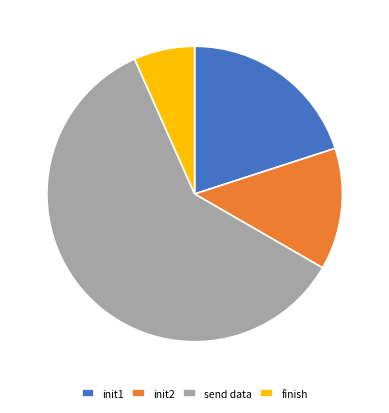

Count the number of slices in the pie.

4